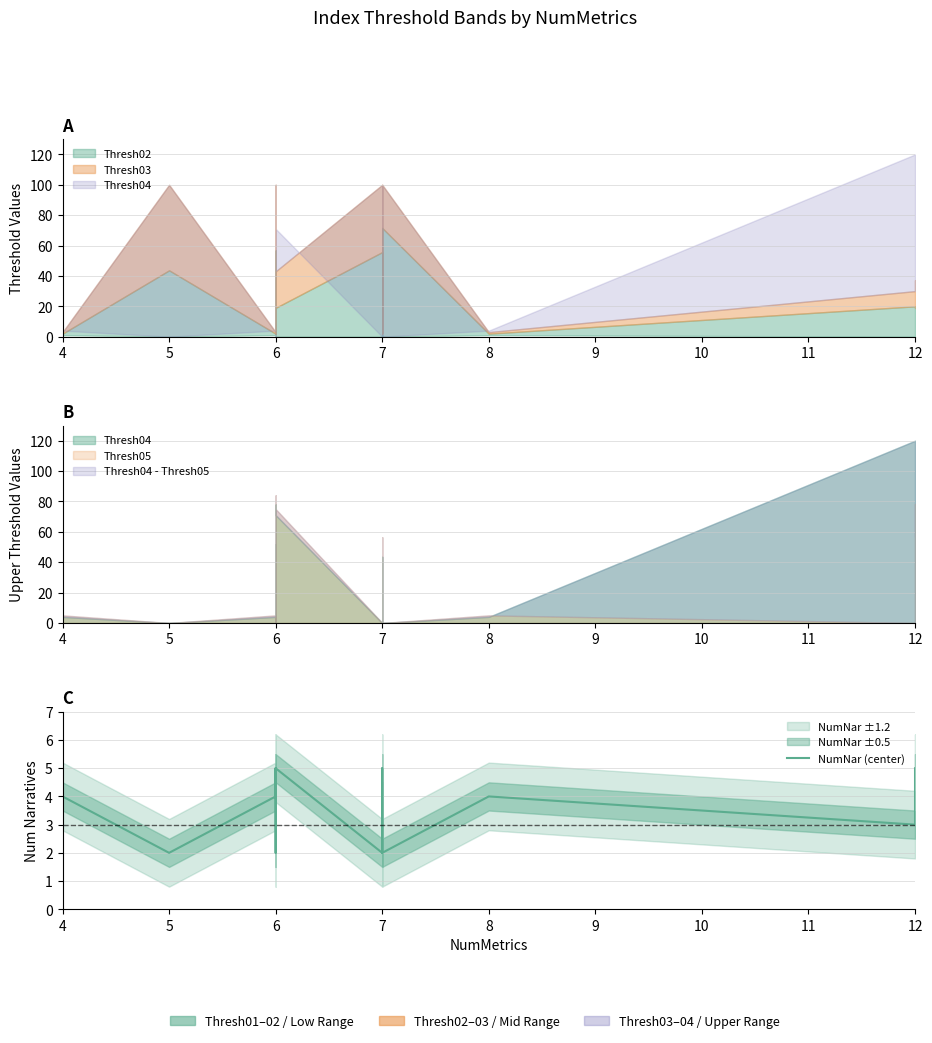

What is the value of the 7th point from the left?

4